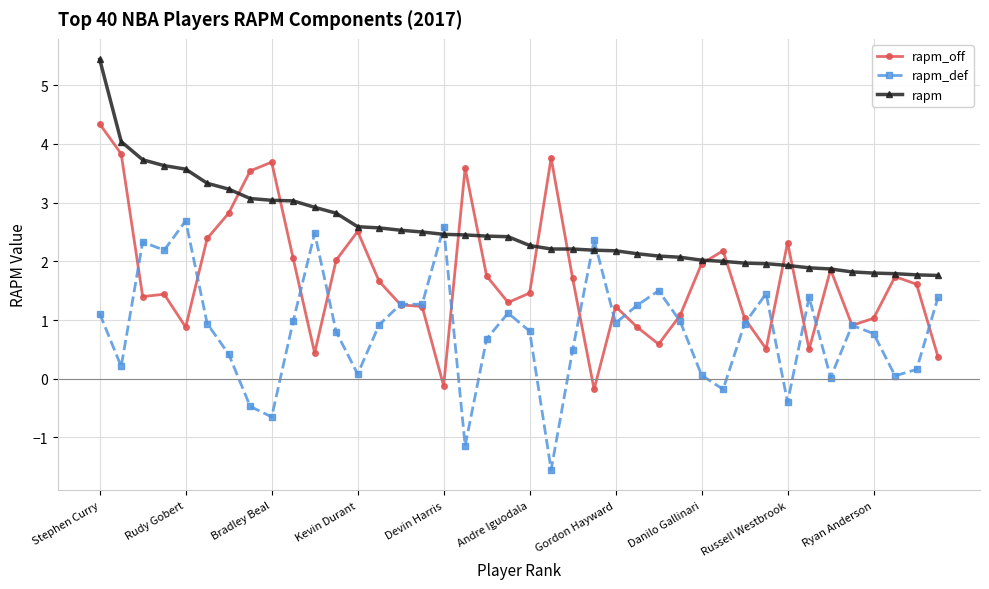

Which series has the largest total across all categories?

rapm